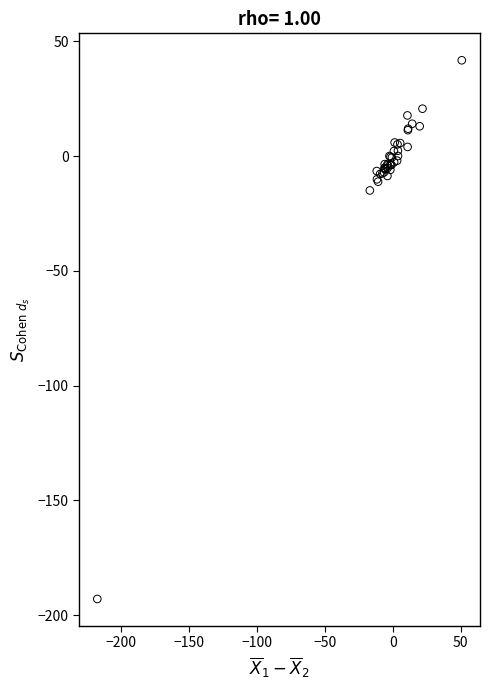

What Y value in the scatter plot is closest to -75?

-14.9